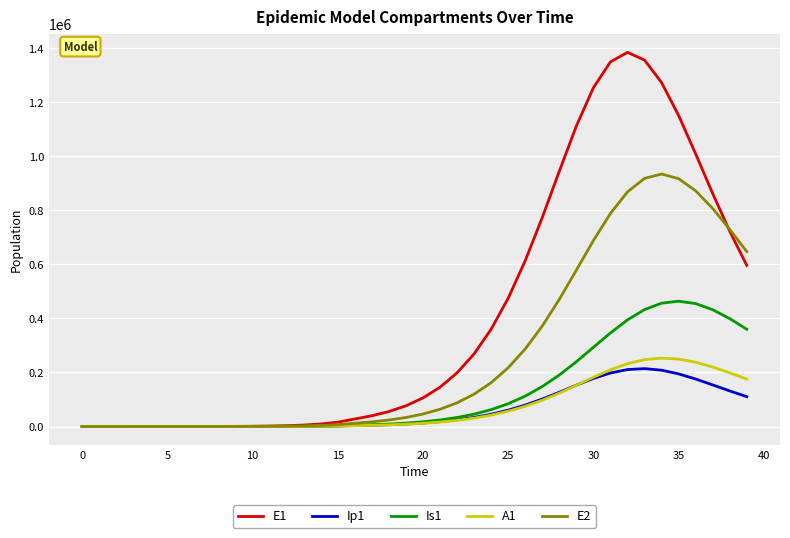

Count the number of categories in the chart.

40